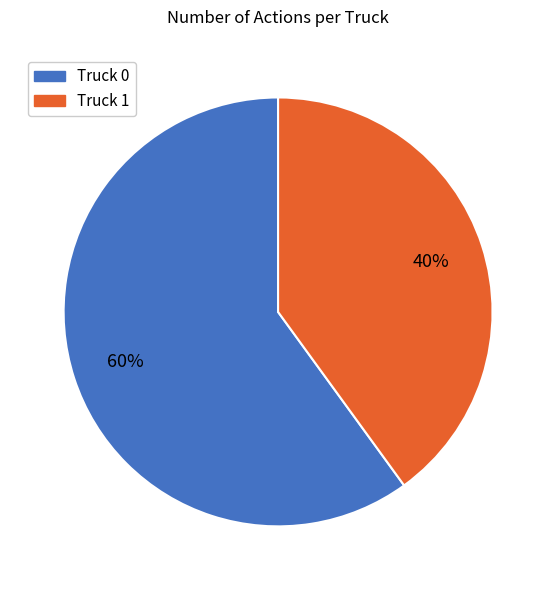

Between Truck 0 and Truck 1, which is larger?

Truck 0